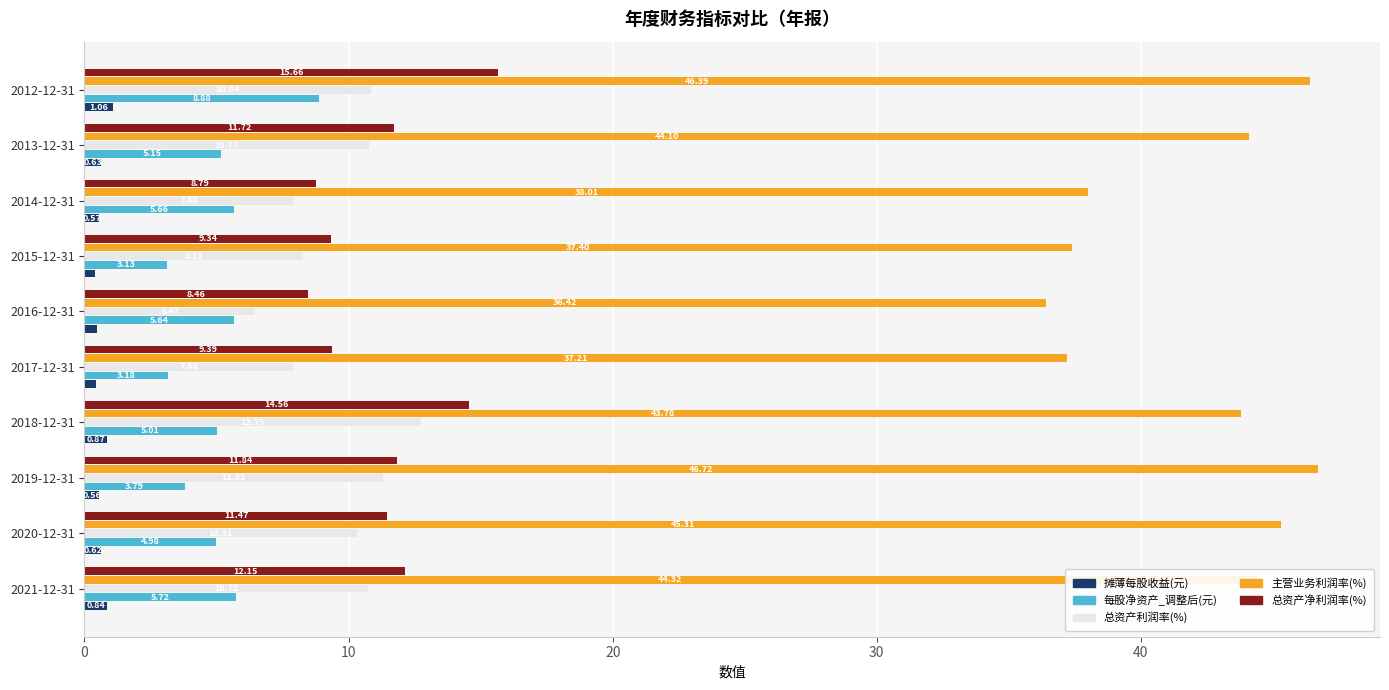

How many data points does each series have?

10